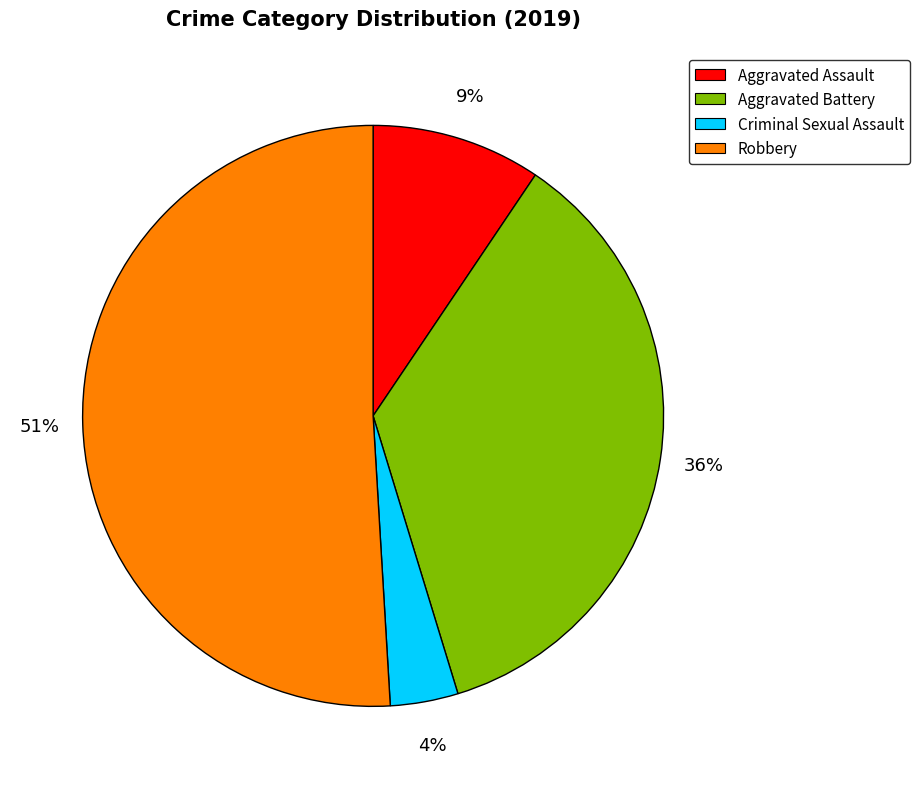

To the nearest percent, what is the average slice percentage?

25%